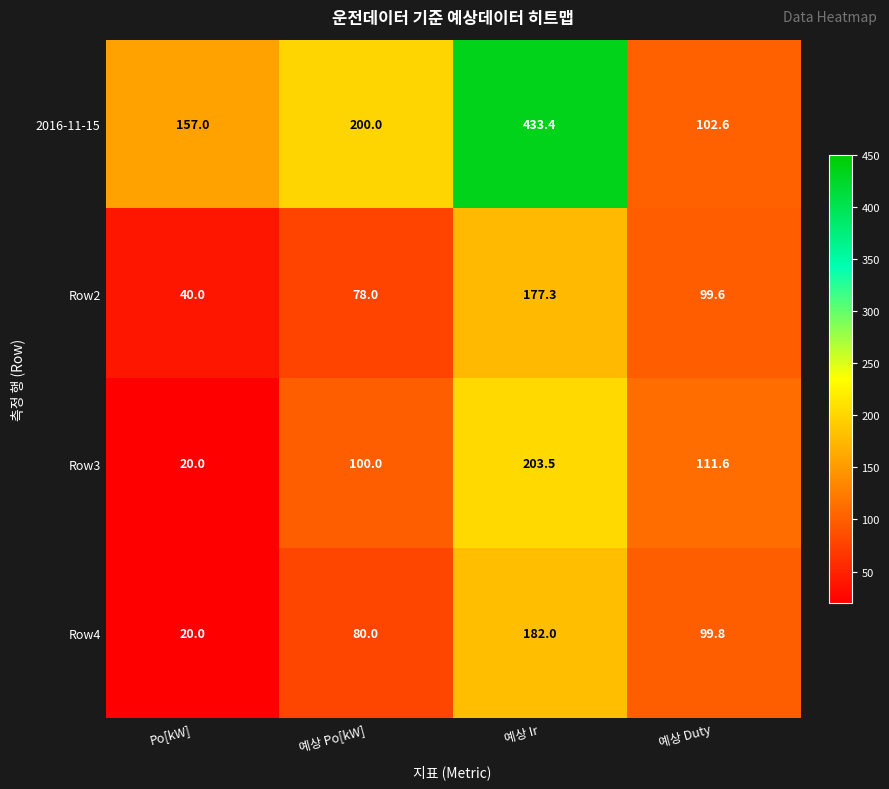

Count the number of data series in this chart.

4